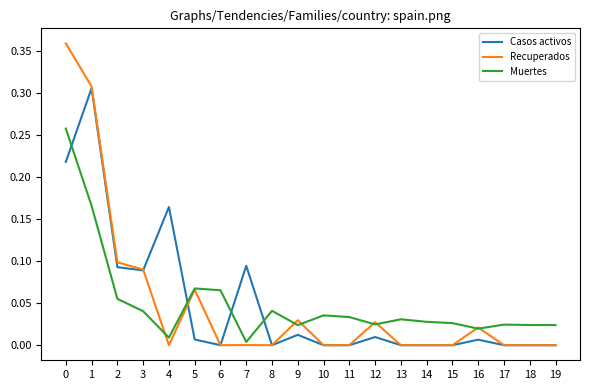

How many intersections are there between Casos activos and Muertes?

4